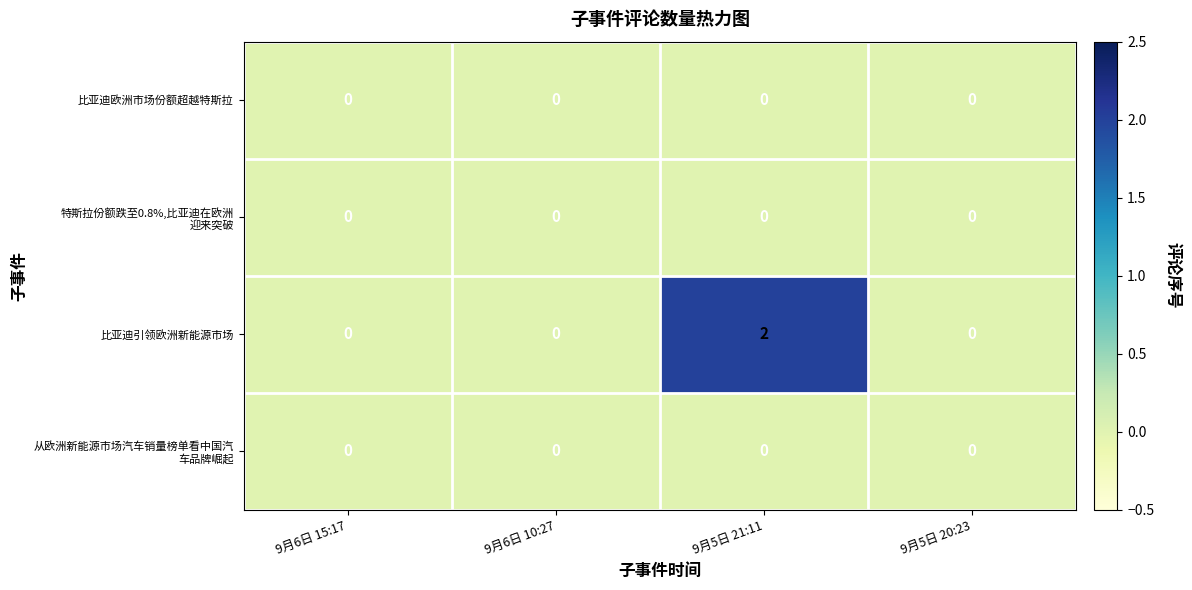

At which category is the sum across all series the highest?

9月5日 21:11